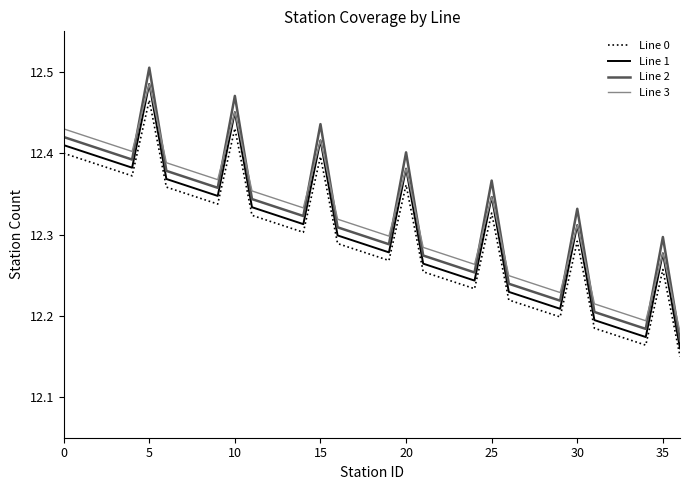

True or false: Line 0 and Line 3 intersect in this chart.

False